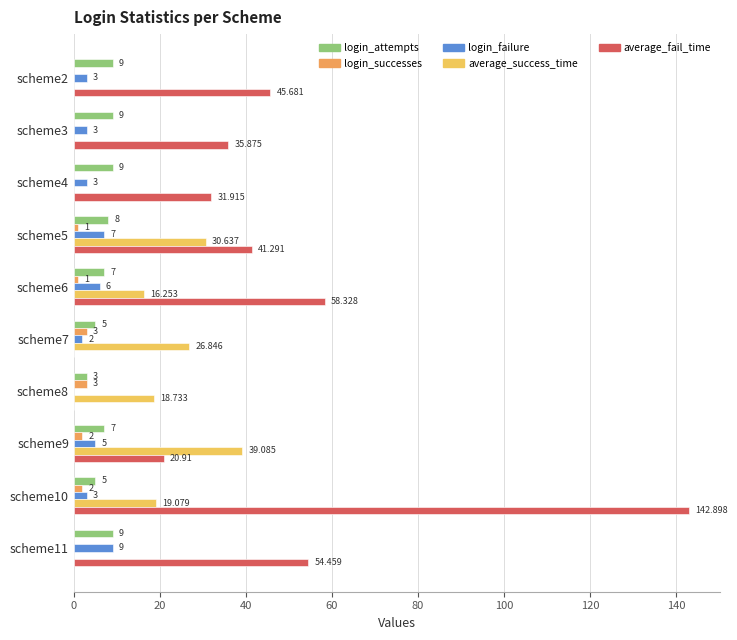

Count the login_failure values in the range 3 to 6.

6